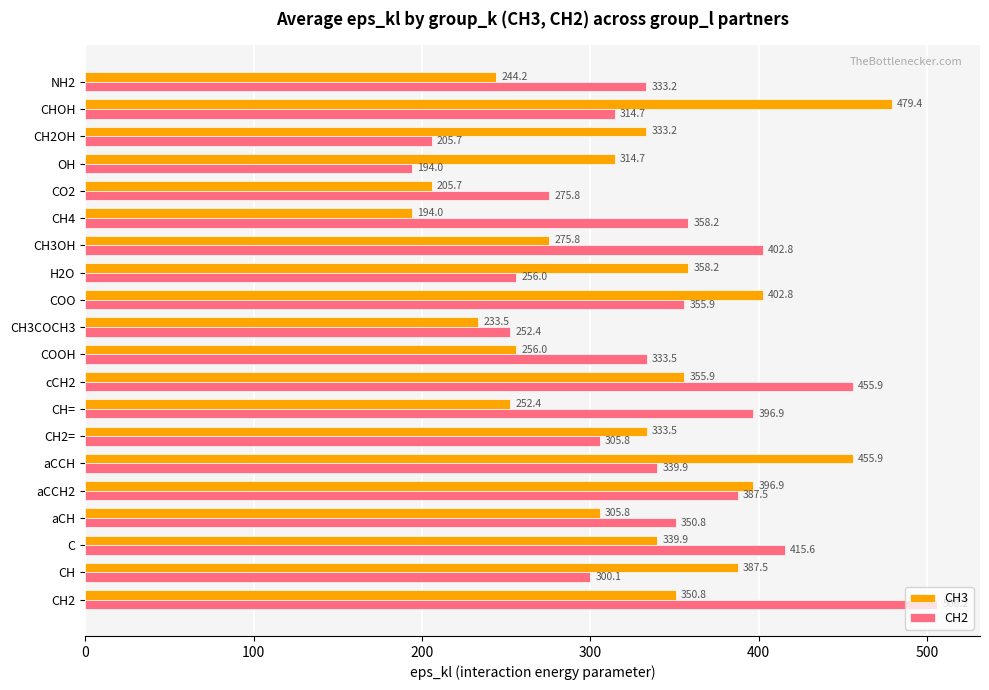

Which series has the widest spread of values?

CH2